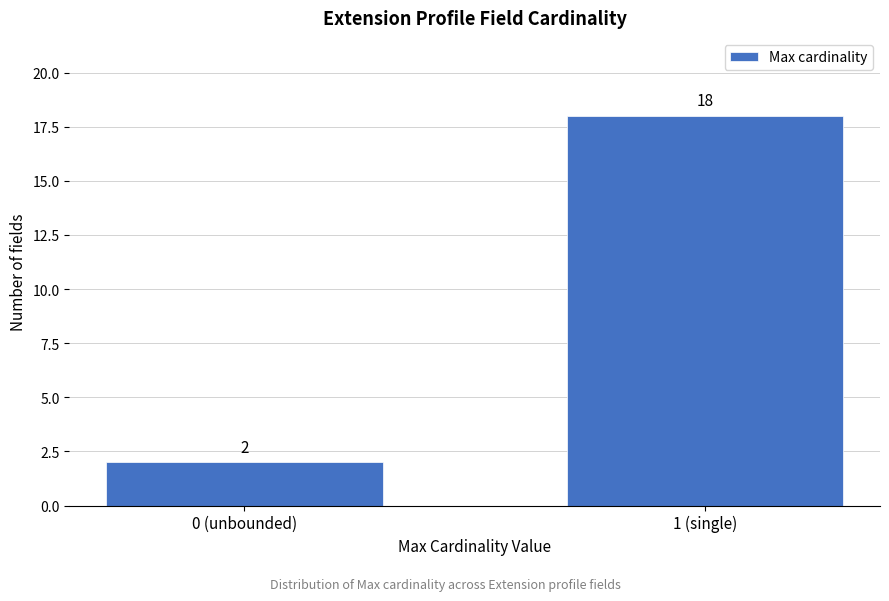

Reading left to right, what are all the values shown in this chart?

2	18